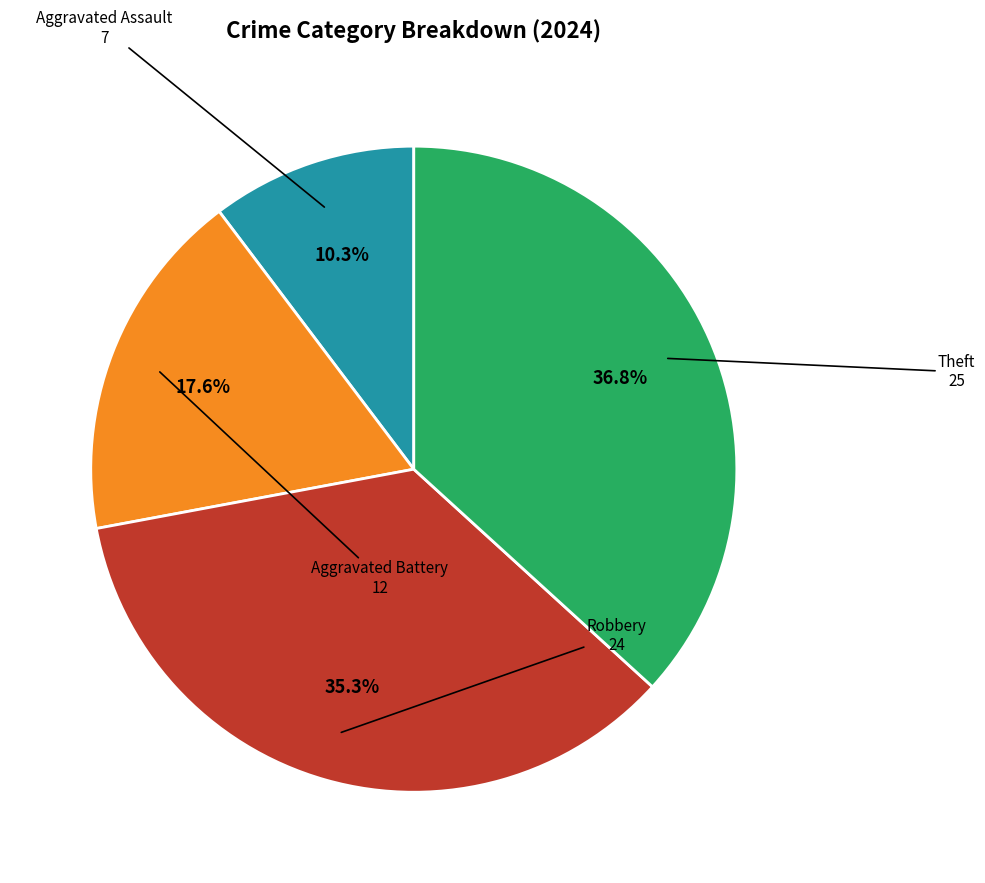

To the nearest percent, what is the difference between the largest and smallest slice percentages?

26%